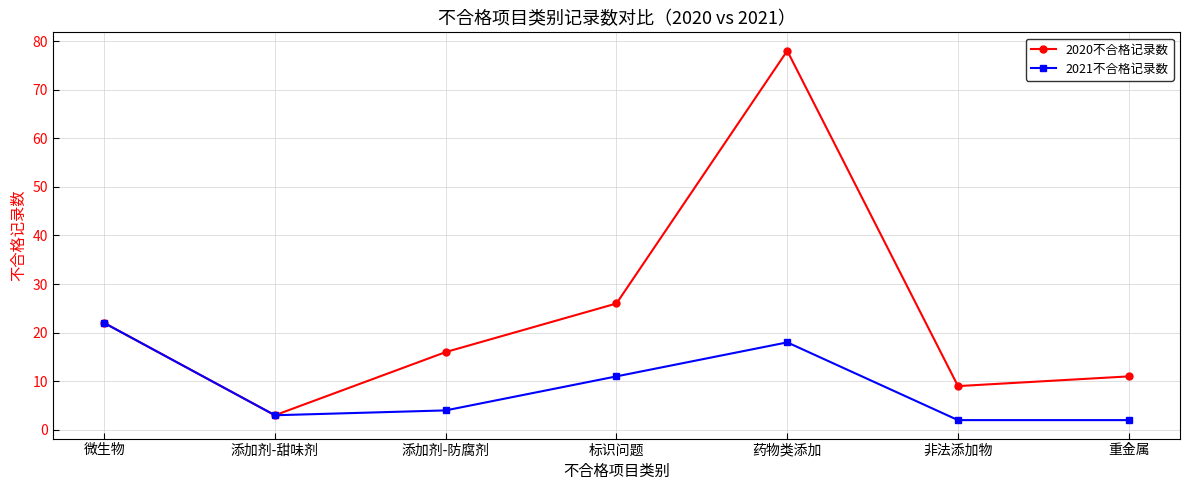

What is the highest value of the 2020不合格记录数 series?

78